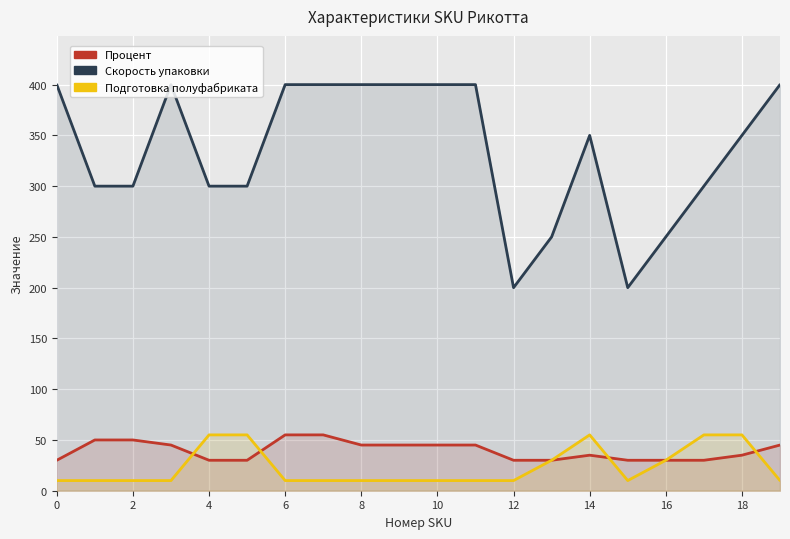

True or false: Подготовка полуфабриката has more than 1 interior local peaks.

False